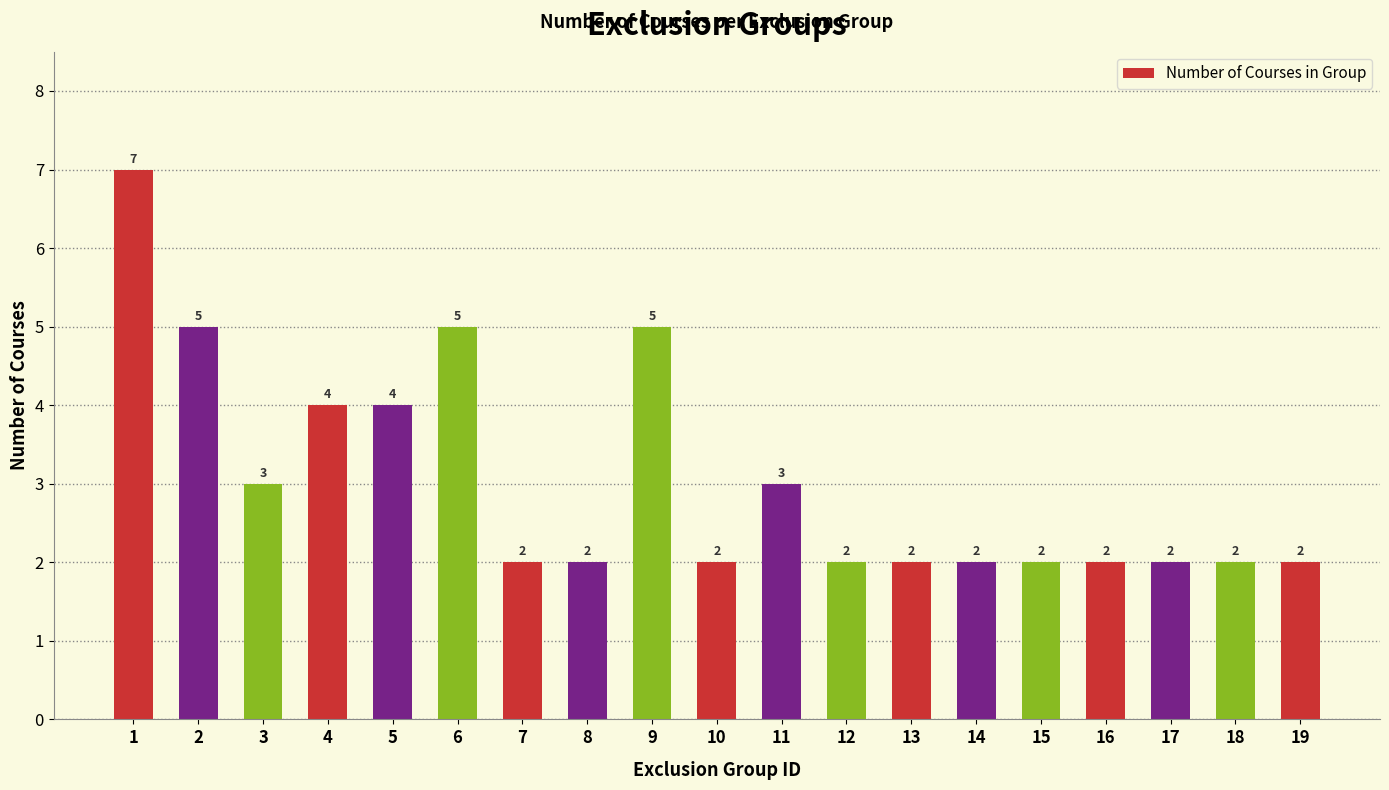

What is the value of the 15th bar from the left?

2